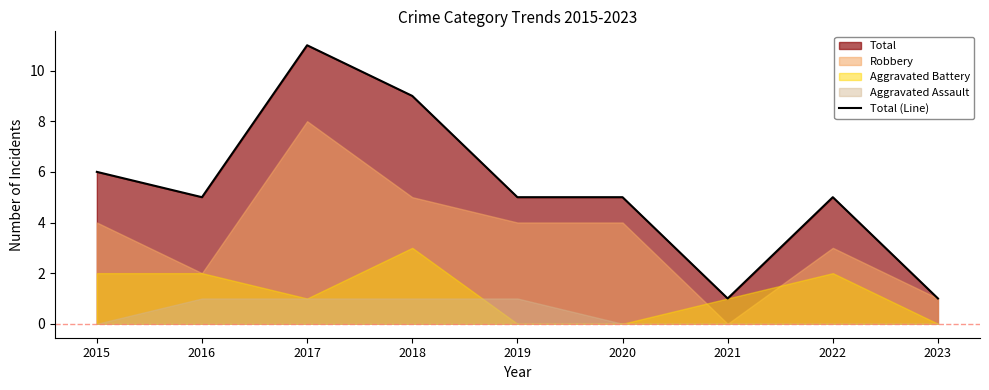

What is the sum of the values at 2022 and 2021?

6